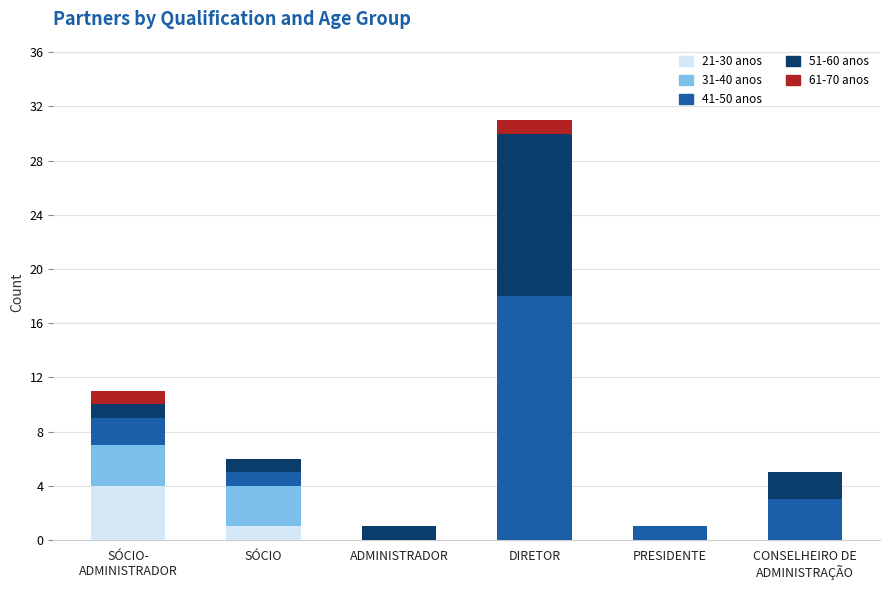

At which category is the sum across all series the highest?

DIRETOR